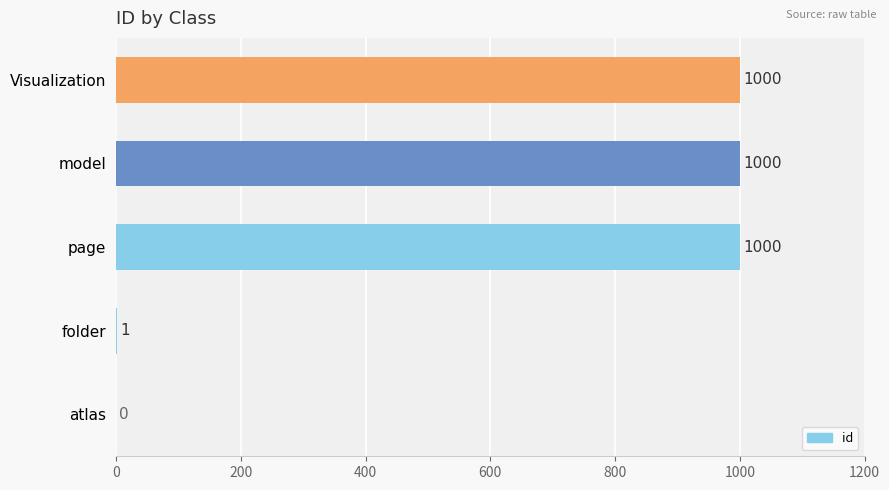

What is the sum of all values?

3001